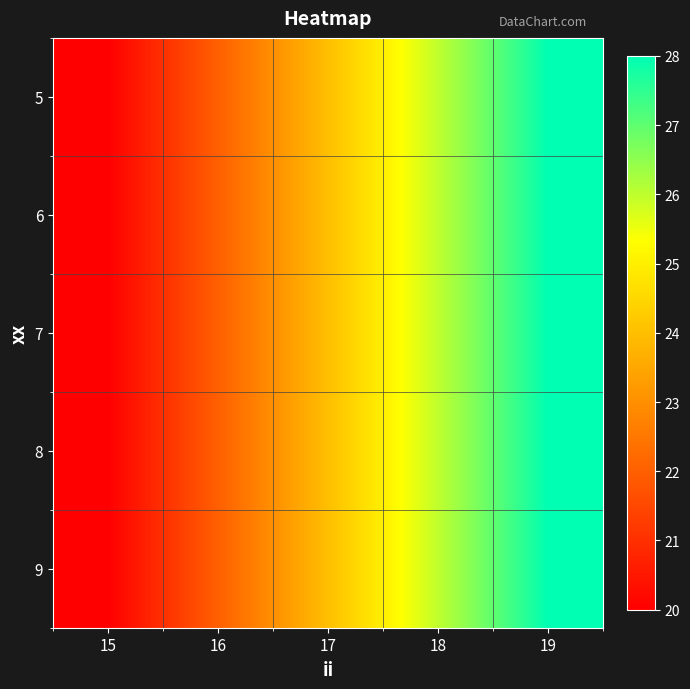

Rank the series by their maximum value, from lowest to highest.

5, 6, 7, 8, 9